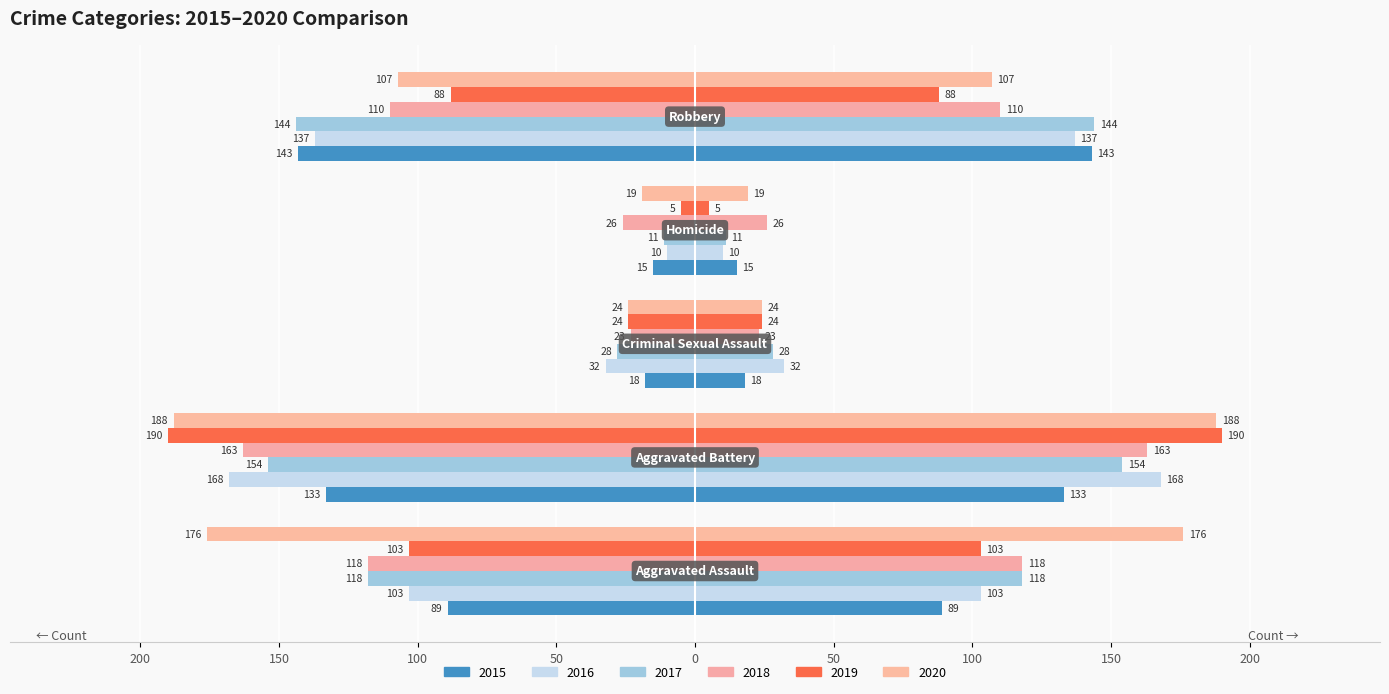

Which series has the largest range (max minus min)?

2019